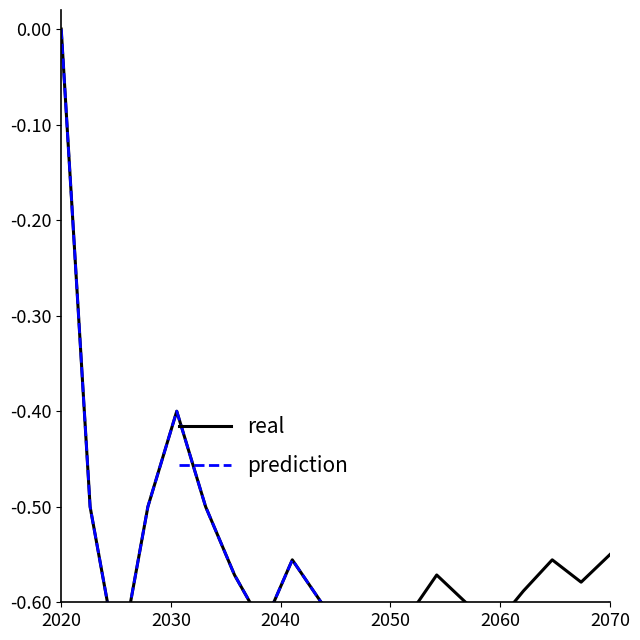

List the series in order of their overall mean, lowest first.

prediction, real